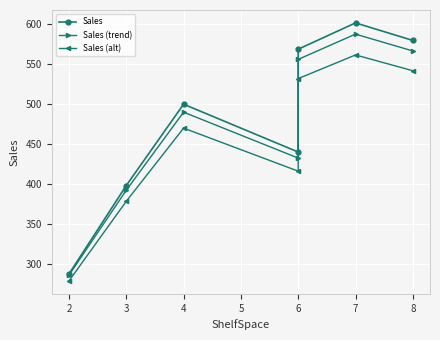

What is the value of the Sales (alt) point at the 7th from the left?

542.0